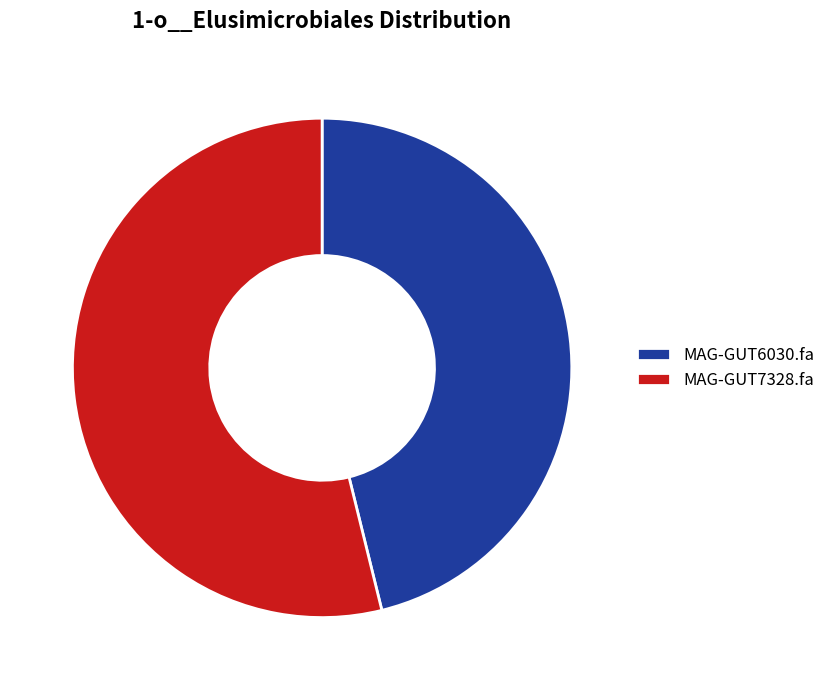

Rank the categories by value from highest to lowest.

MAG-GUT7328.fa, MAG-GUT6030.fa